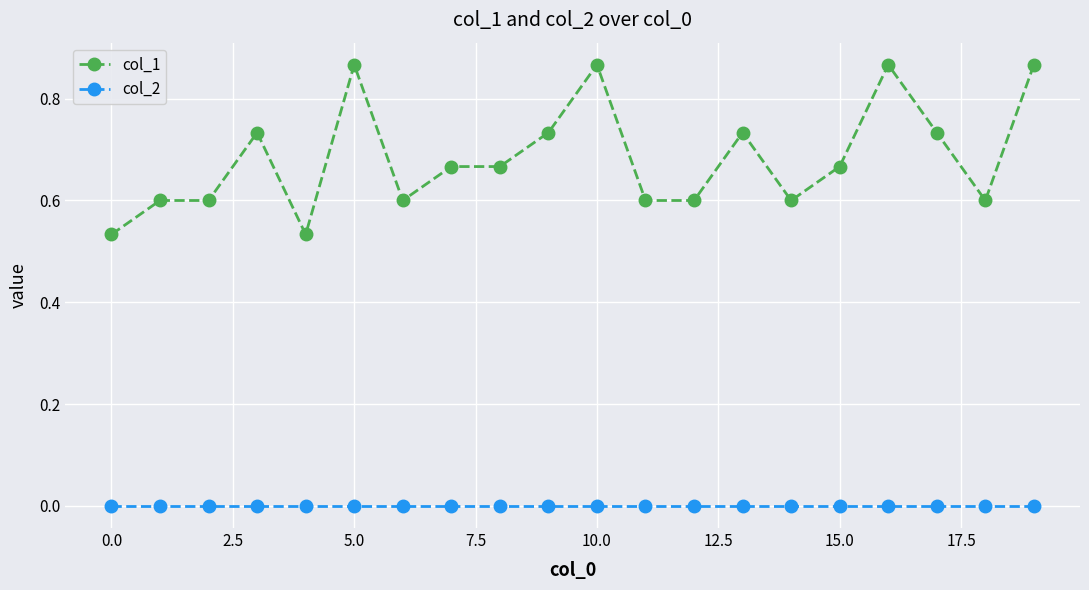

True or false: col_1 and col_2 cross at least once.

False